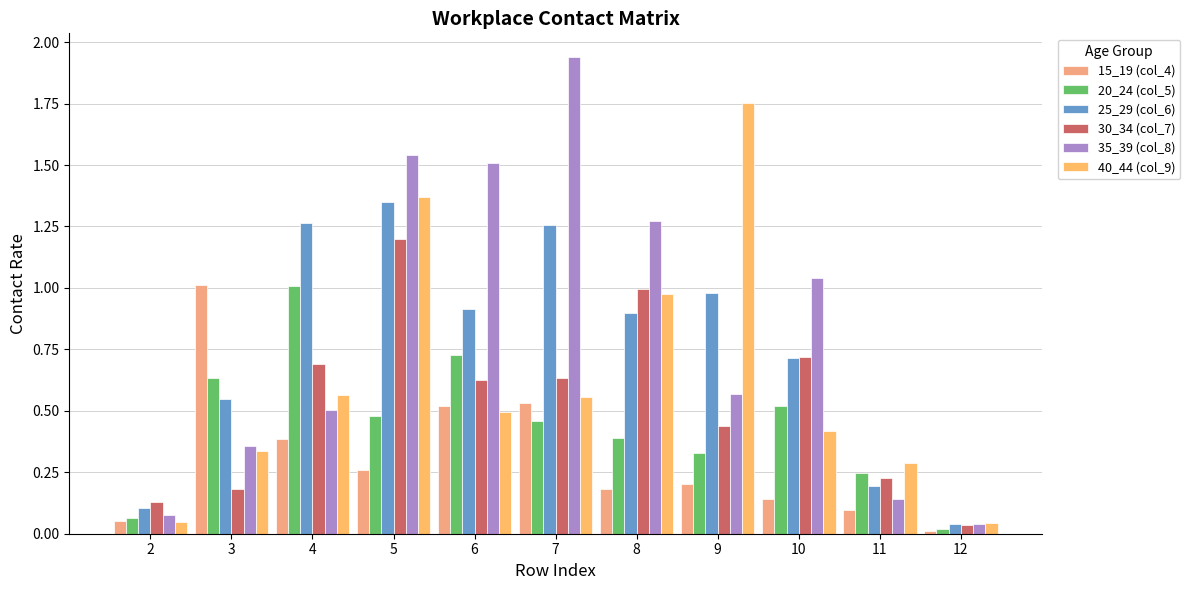

Which has a higher value, 12 or 4?

4